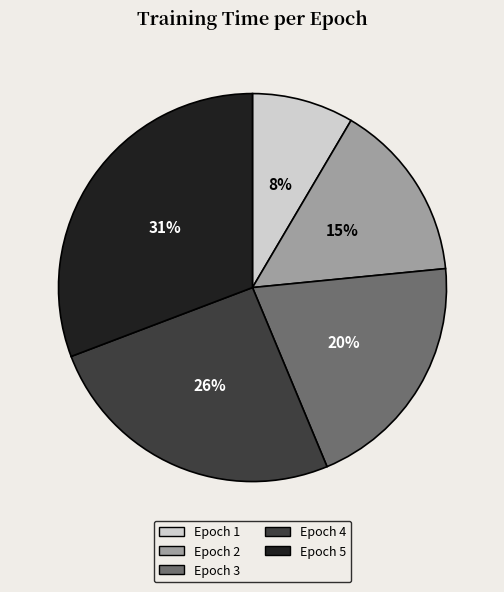

Which has a higher value, Epoch 4 or Epoch 2?

Epoch 4